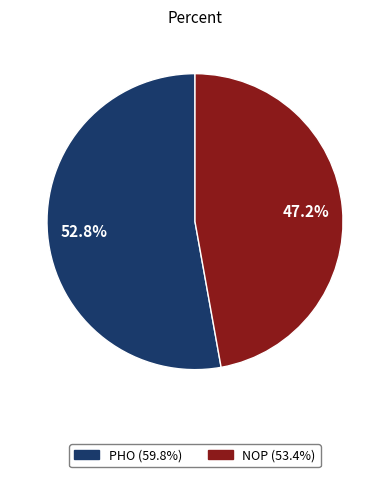

Rank the categories by value from highest to lowest.

PHO, NOP